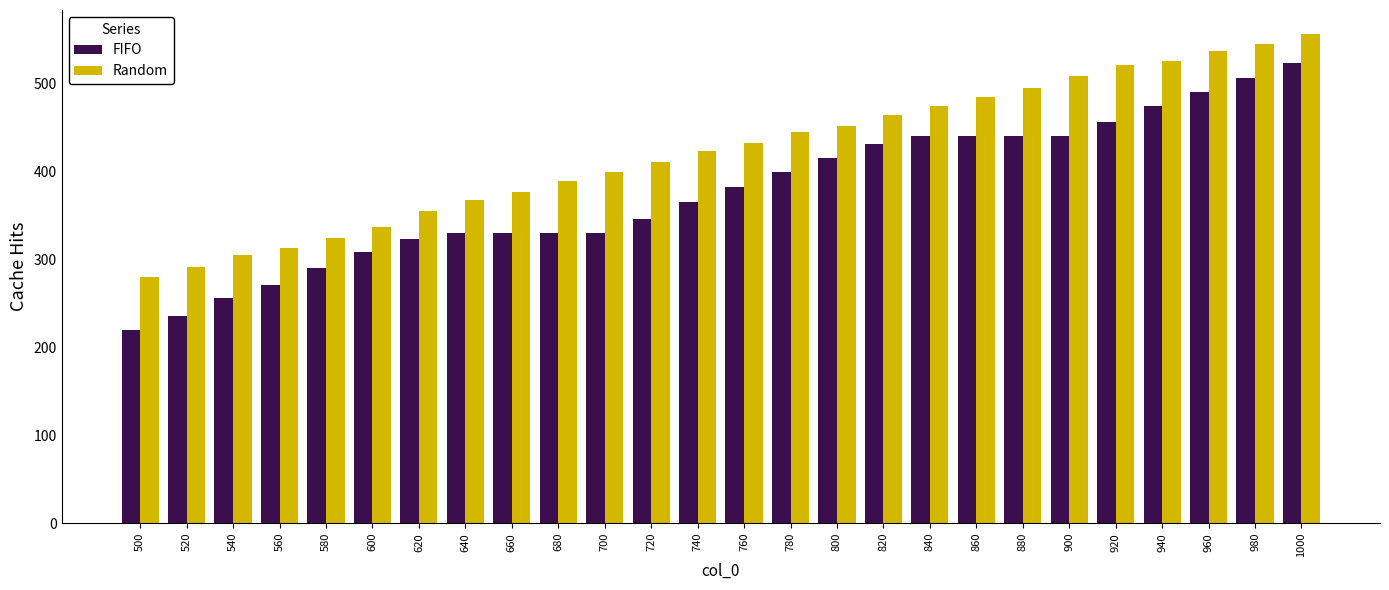

What is the sum of all FIFO values?

9774